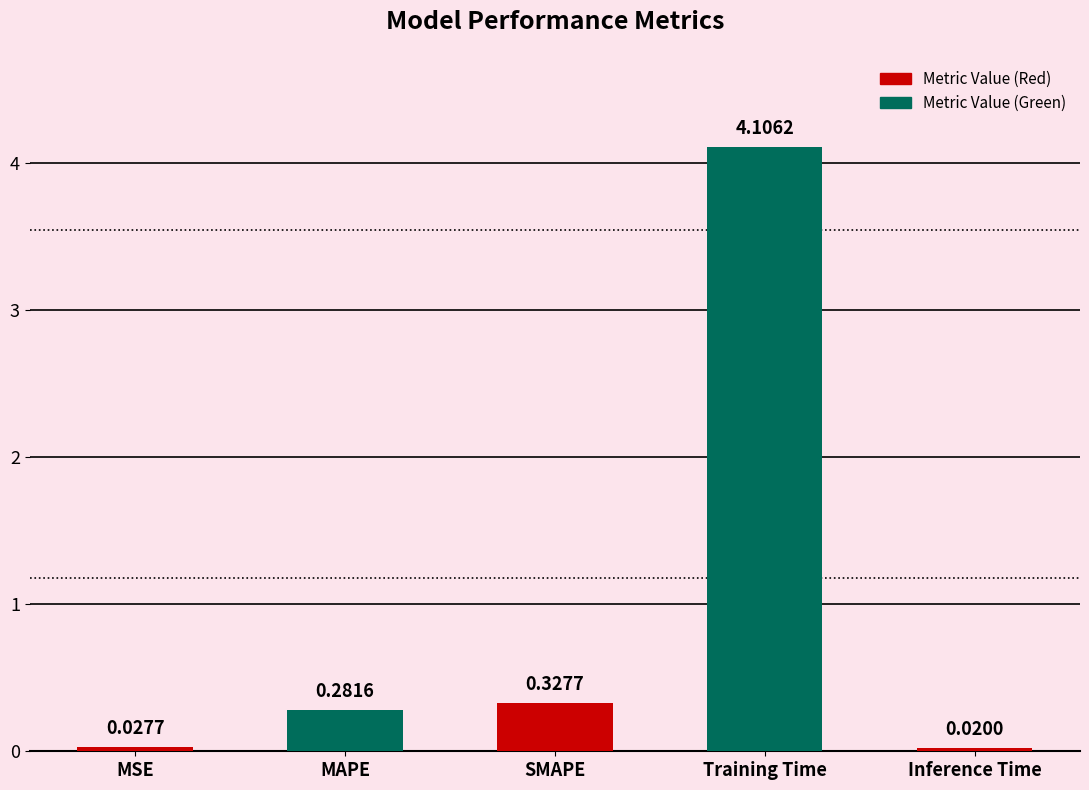

What is the sum of all values?

4.8